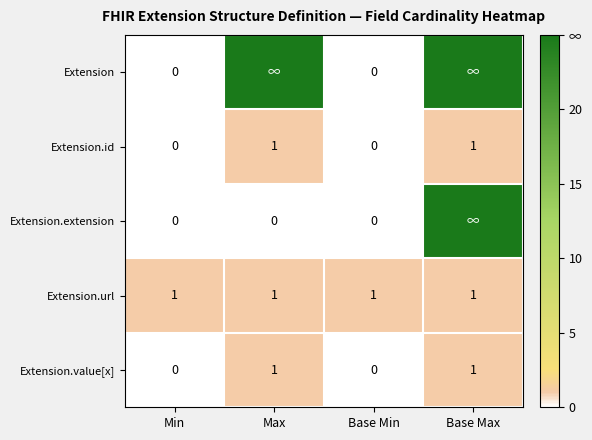

What is the difference between the maximum and second lowest values in the Extension.id series?

1